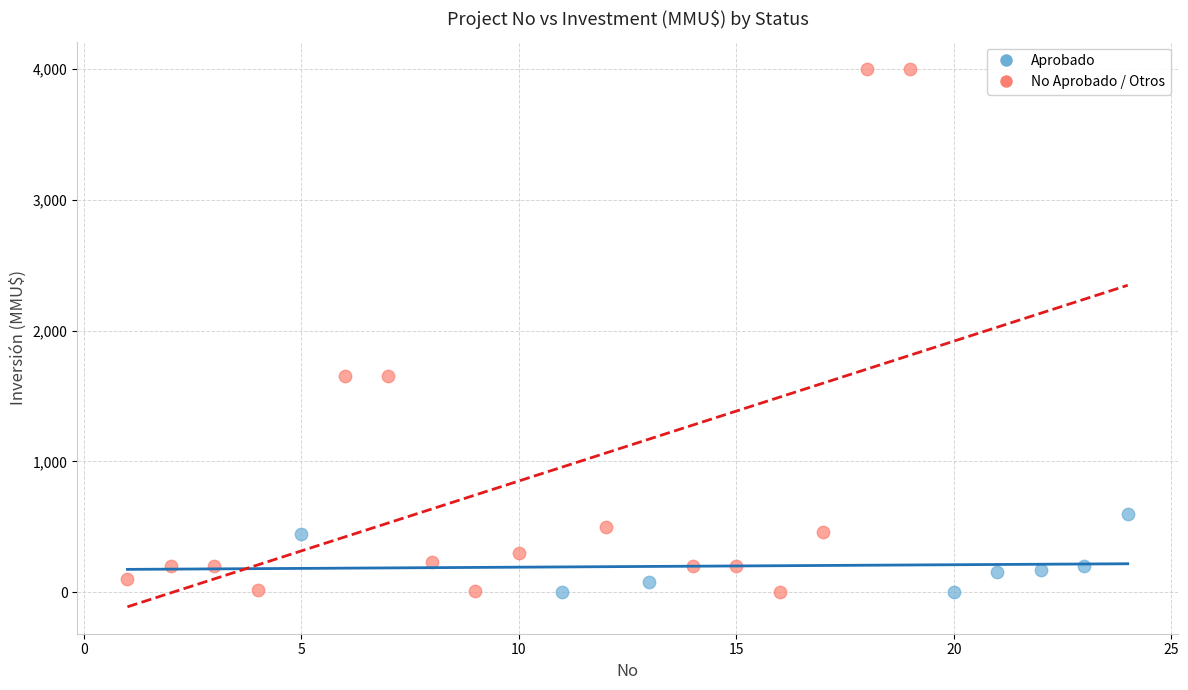

Which series contains the highest Y value?

No Aprobado / Otros